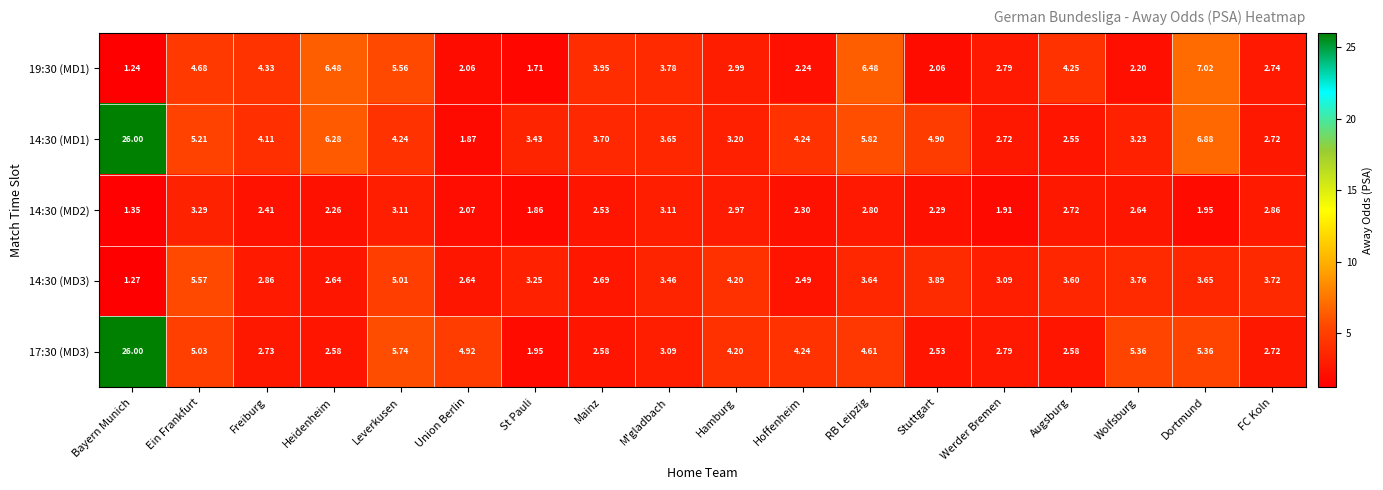

Where does the 17:30 (MD3) series first go above 4?

Bayern Munich